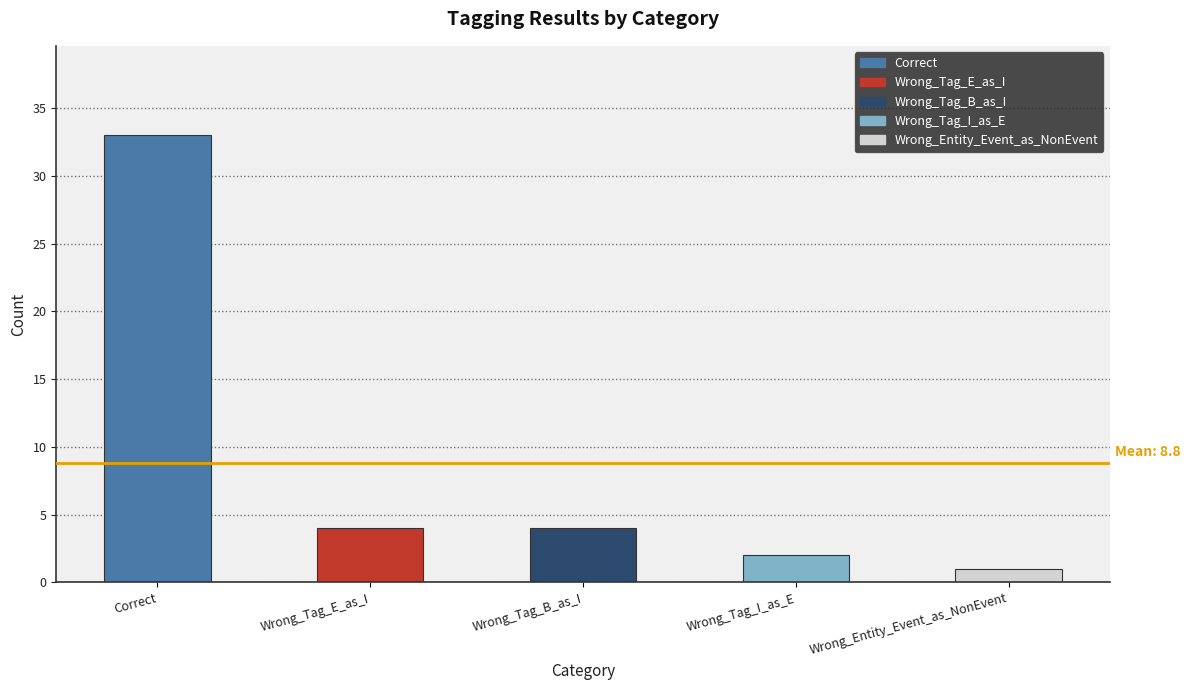

How many bars are there in total?

5